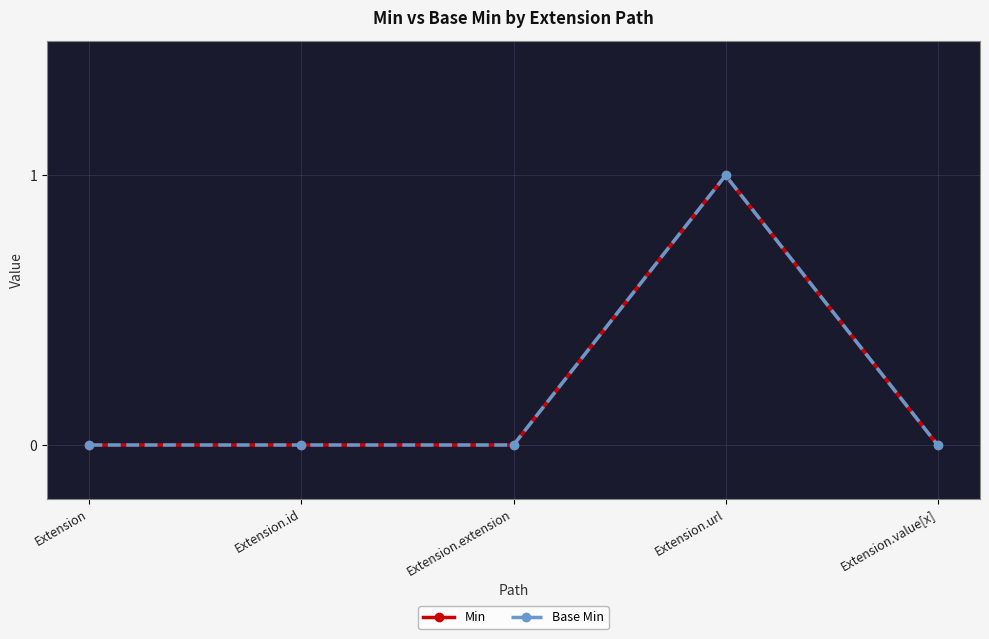

Is this an area chart (filled region under the line)?

No